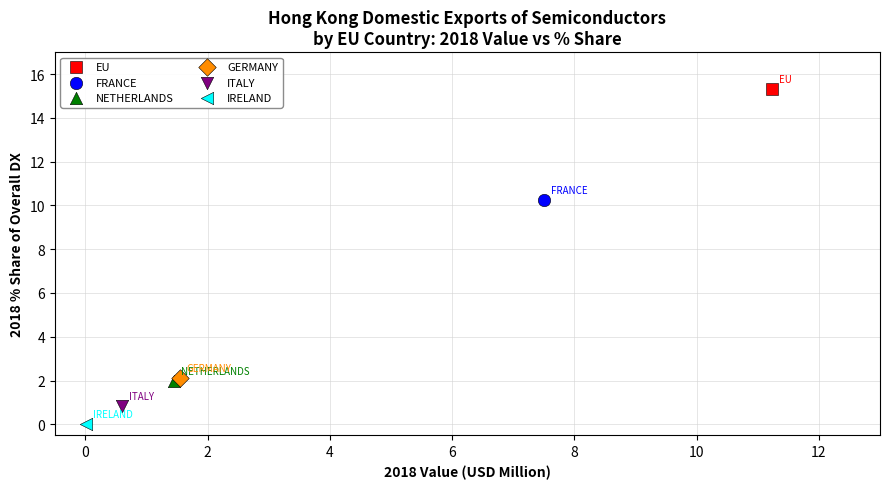

What are all the series names shown in the legend?

EU, FRANCE, NETHERLANDS, GERMANY, ITALY, IRELAND